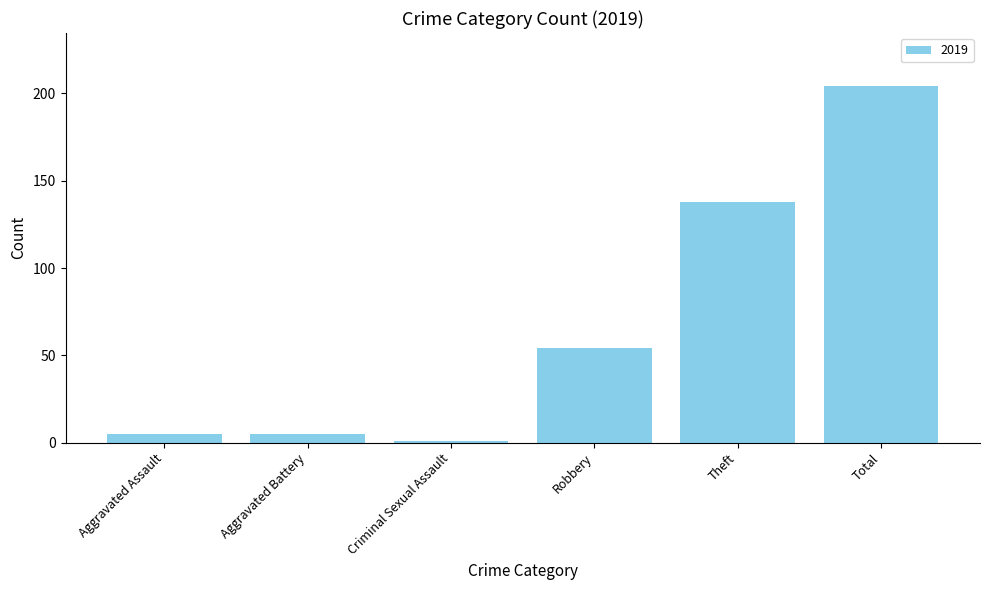

What value does the data have at Theft?

138